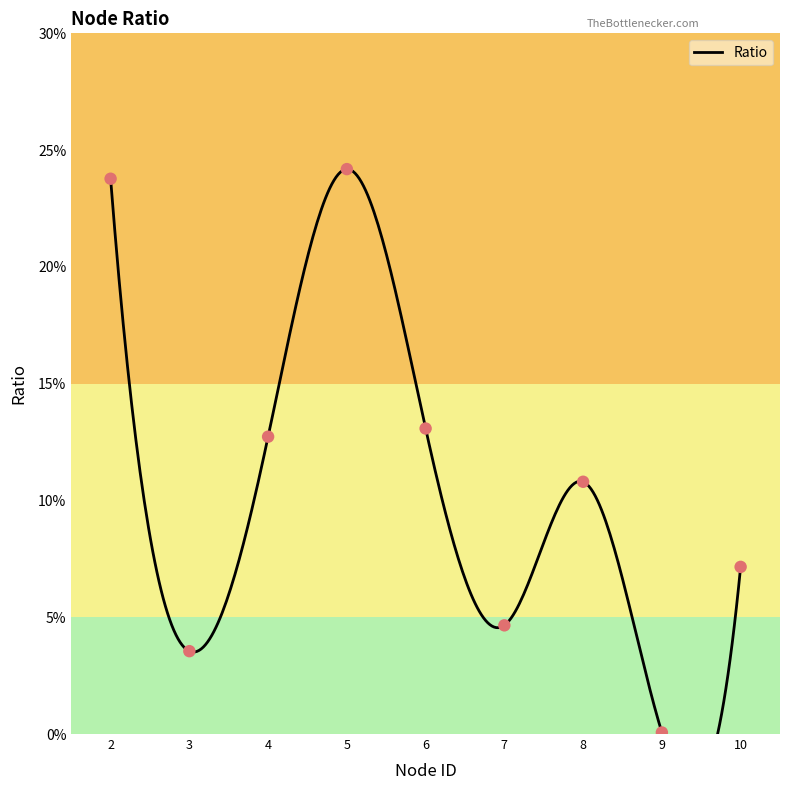

Between 5 and 6, which is larger?

5